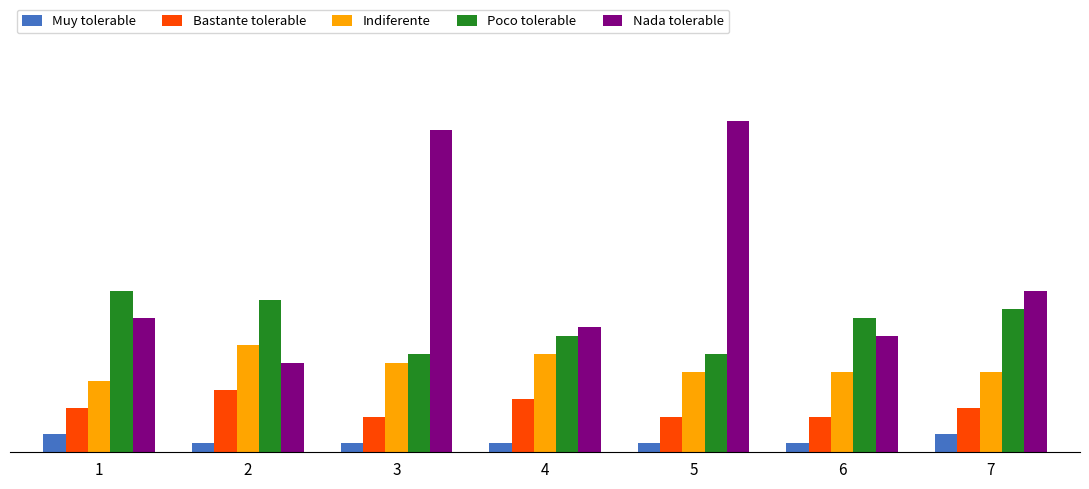

What is the value of the Muy tolerable bar at the 3rd from the left?

1